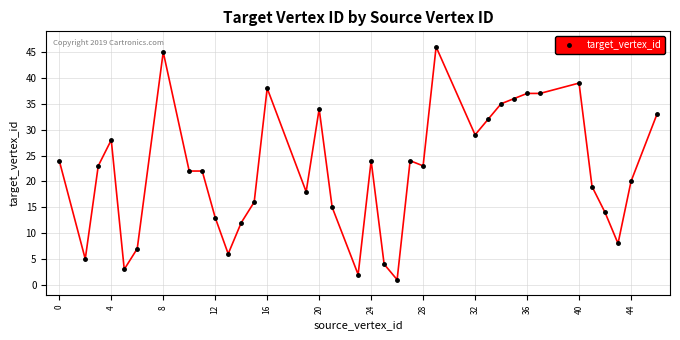

What is the minimum value shown in the chart?

1